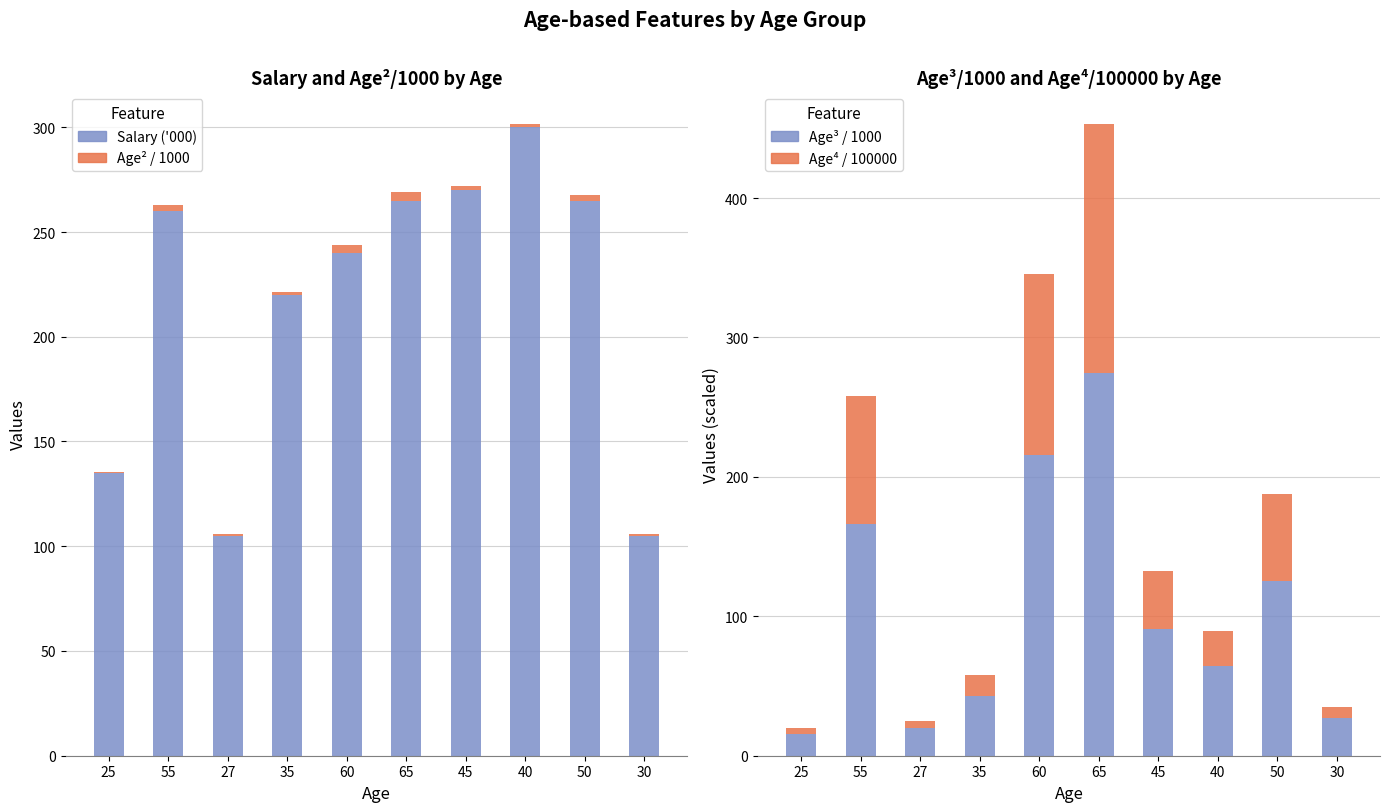

Rank the categories by Age⁴ / 100000 value from highest to lowest.

65, 60, 55, 50, 45, 40, 35, 30, 27, 25